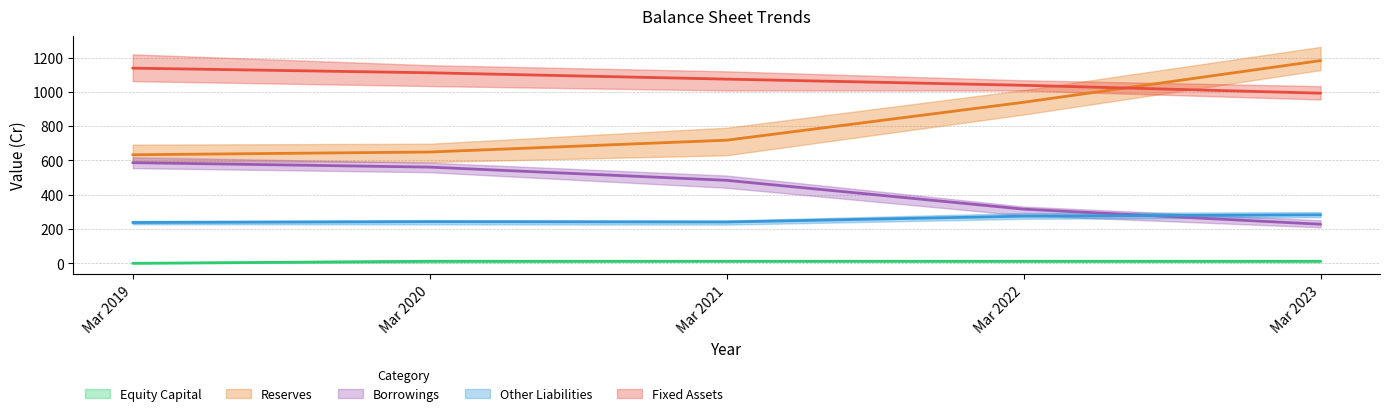

At which label does Equity Capital reach its minimum?

Mar 2019